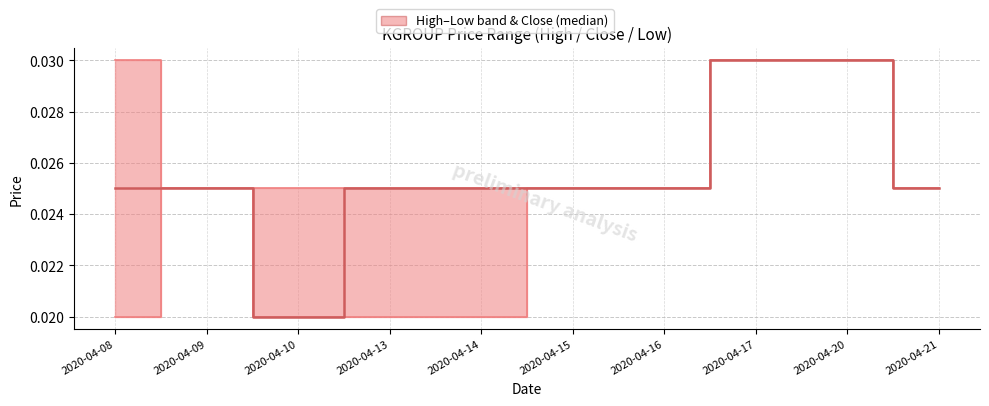

True or false: there are more than 0 points higher than both neighbors.

False